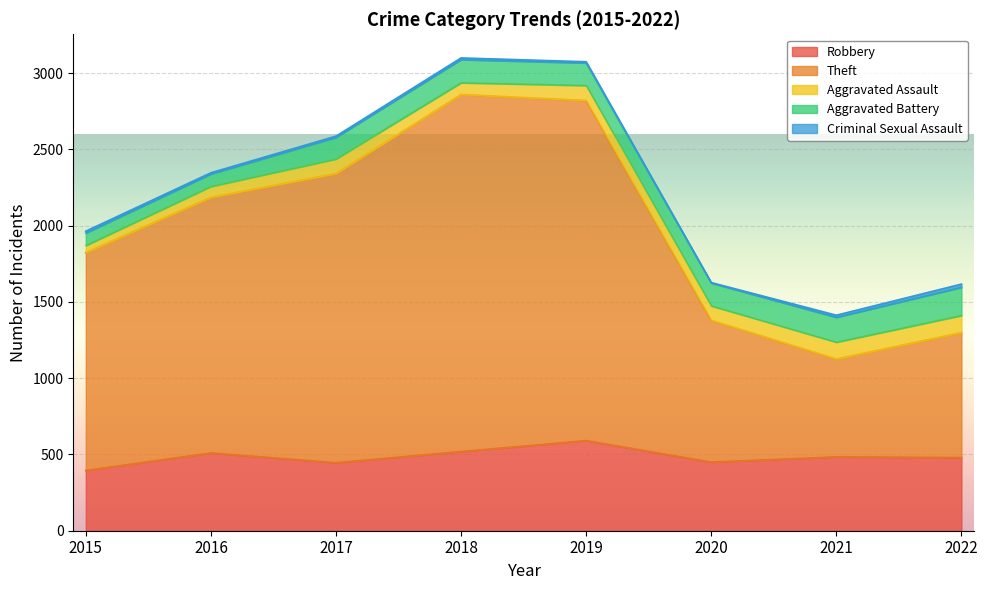

What is the difference between the second highest and second lowest values in the Criminal Sexual Assault series?

6